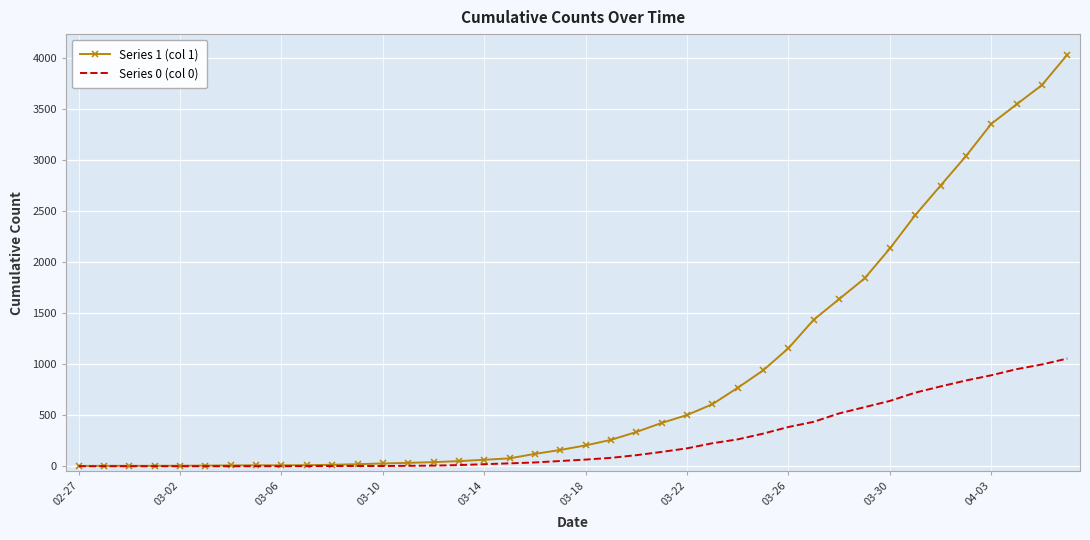

How many distinct data groups are displayed?

2